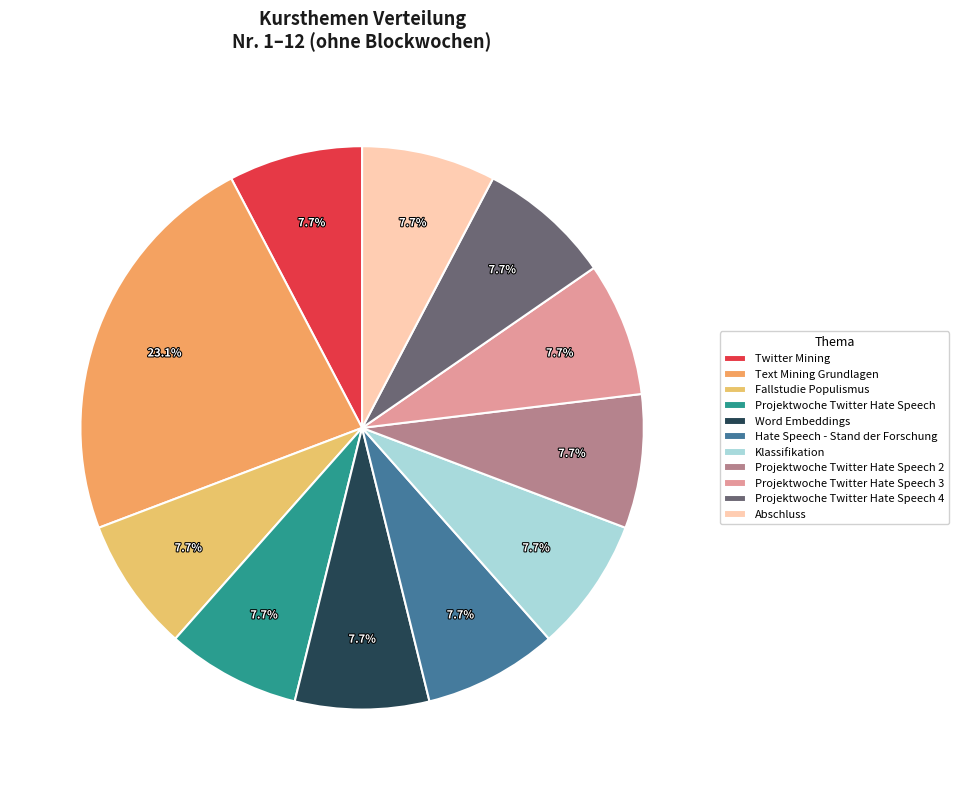

Is there a majority slice in this chart?

No